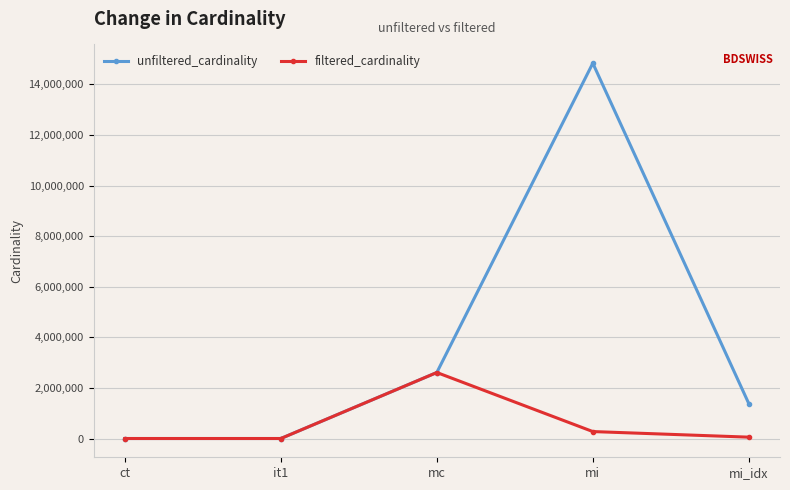

Is the value of unfiltered_cardinality at mi_idx greater than the value of filtered_cardinality at mi_idx?

Yes